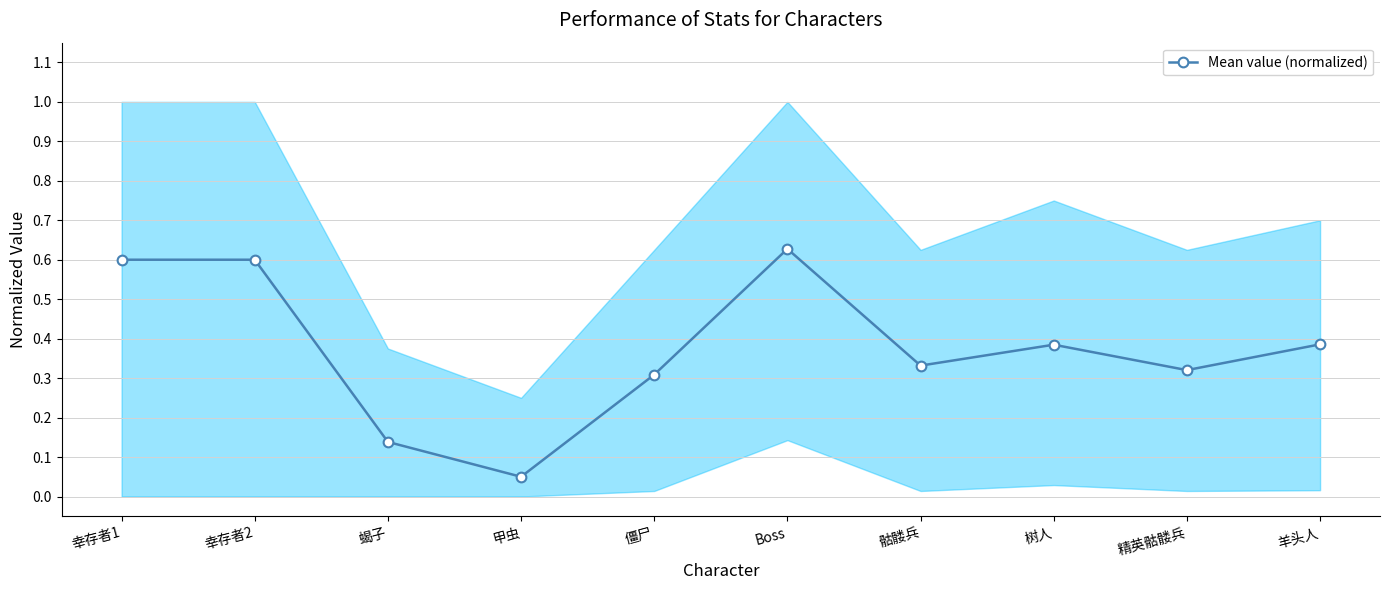

Rank the categories by value from lowest to highest.

甲虫, 蝎子, 僵尸, 精英骷髅兵, 骷髅兵, 树人, 羊头人, 幸存者1, 幸存者2, Boss